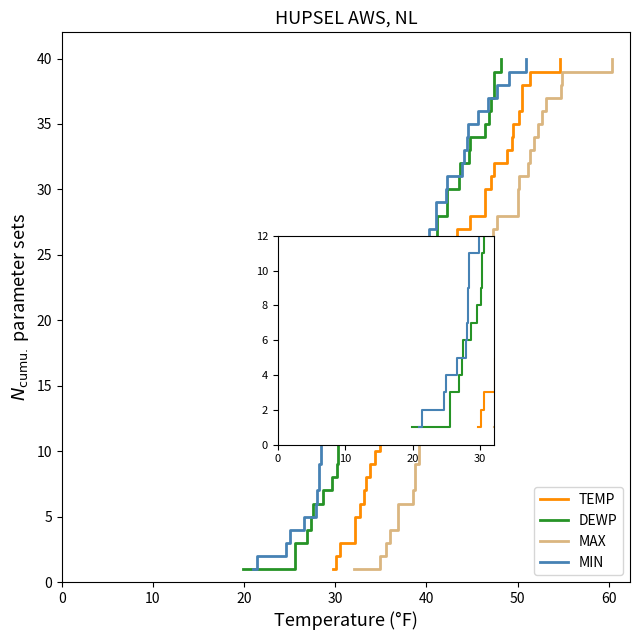

At how many categories does at least one series exceed 5?

35